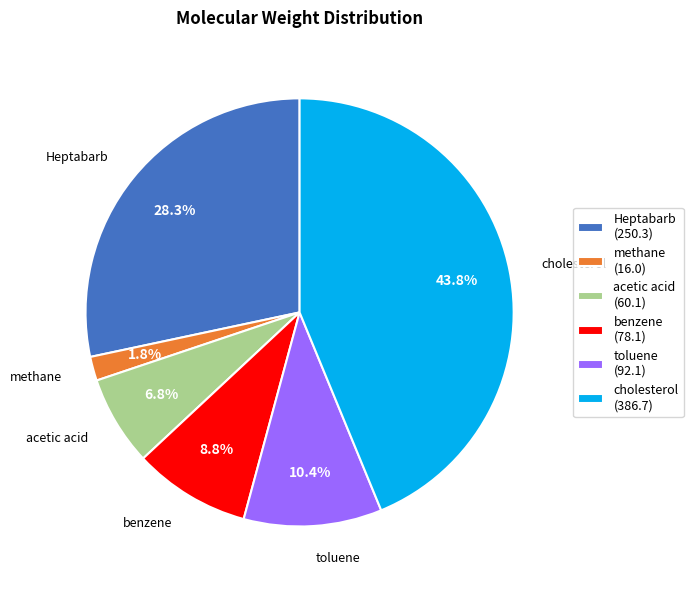

How many segments does this pie chart have?

6